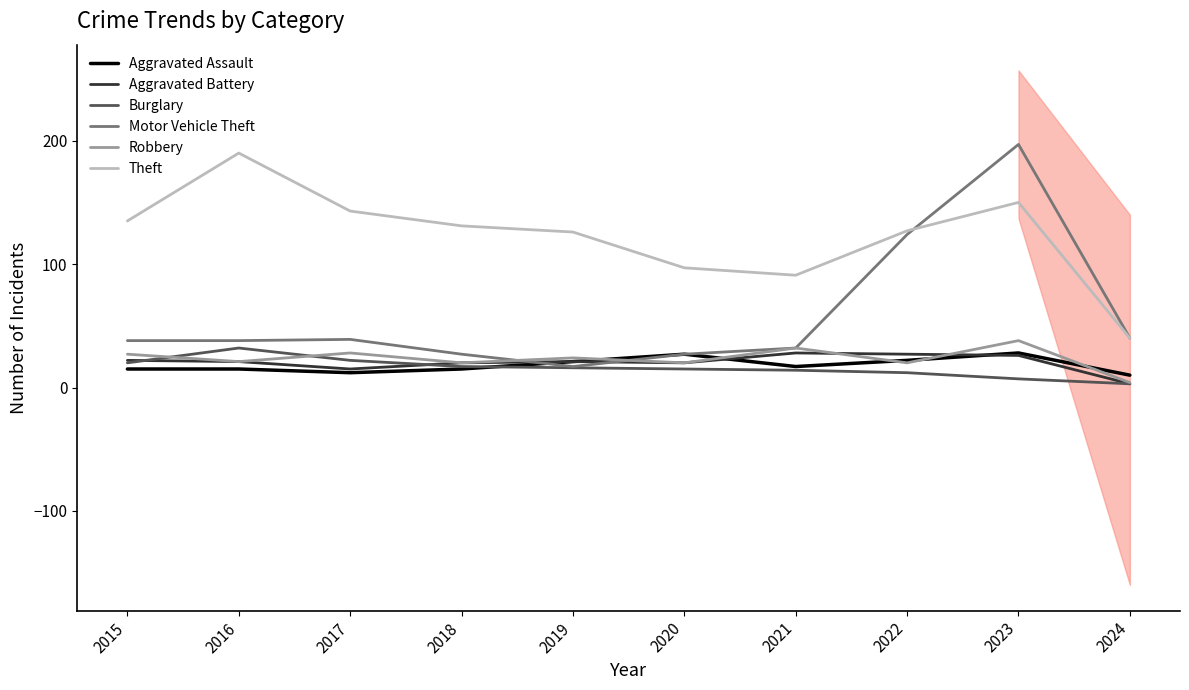

Where do Aggravated Assault and Motor Vehicle Theft first cross each other?

2018 and 2019